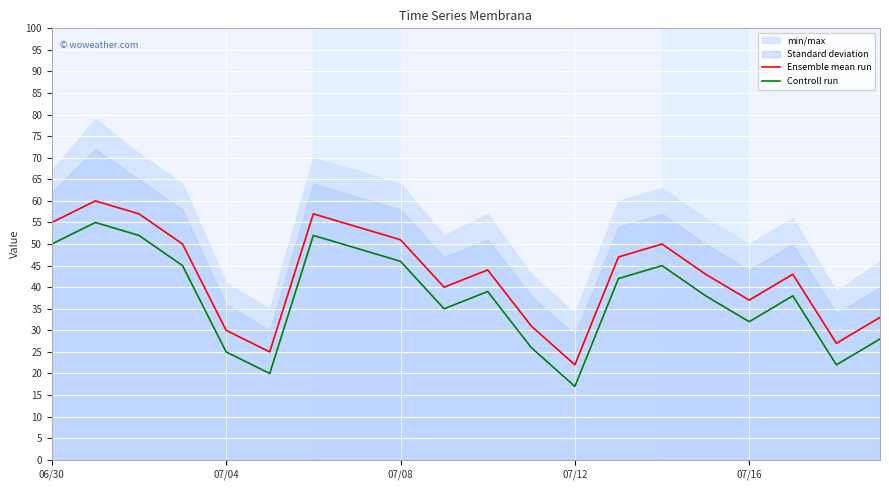

Which category has the lowest value in the Controll run series?

07/12